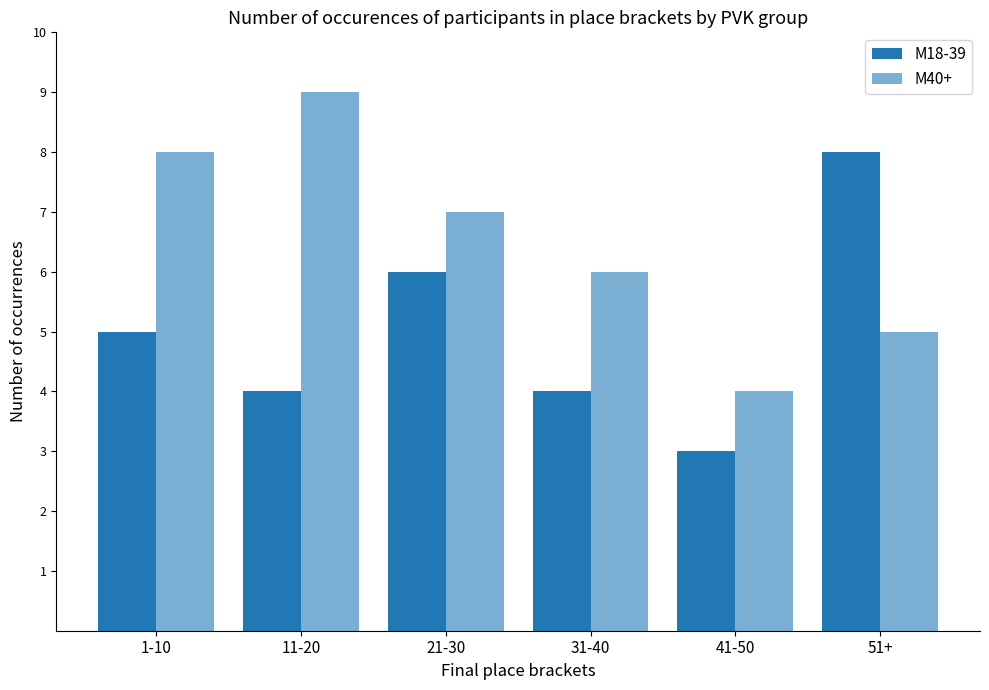

What is the difference between the second highest and minimum values in the М40+ series?

4